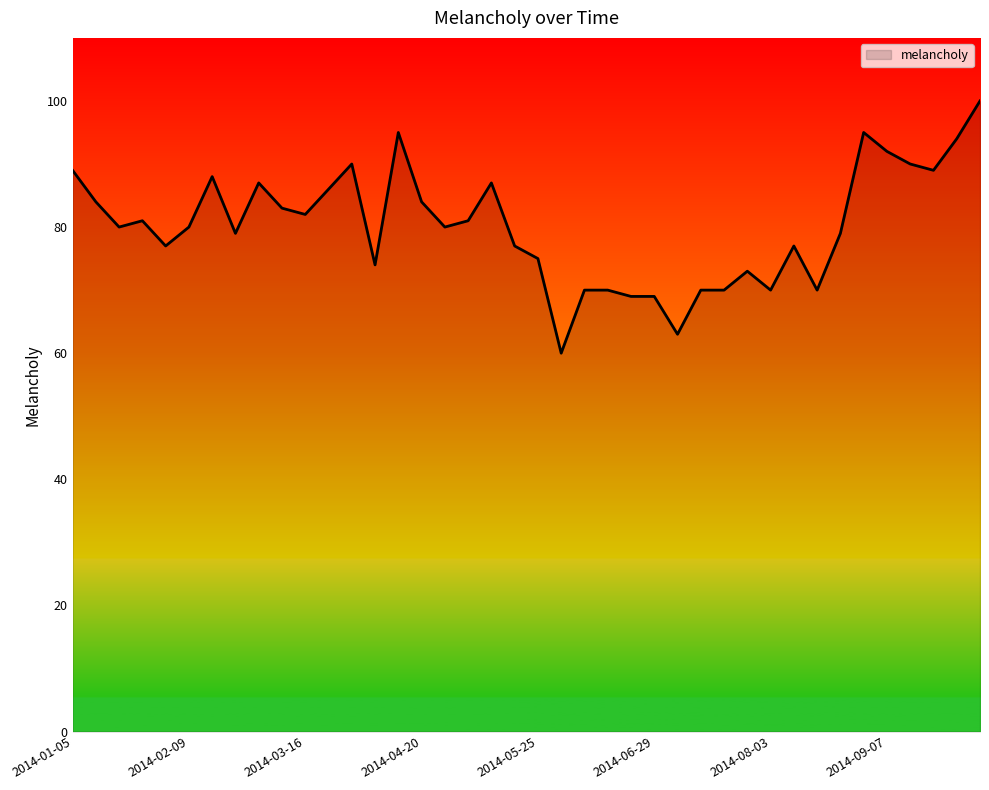

What is the difference between the maximum and minimum values?

40